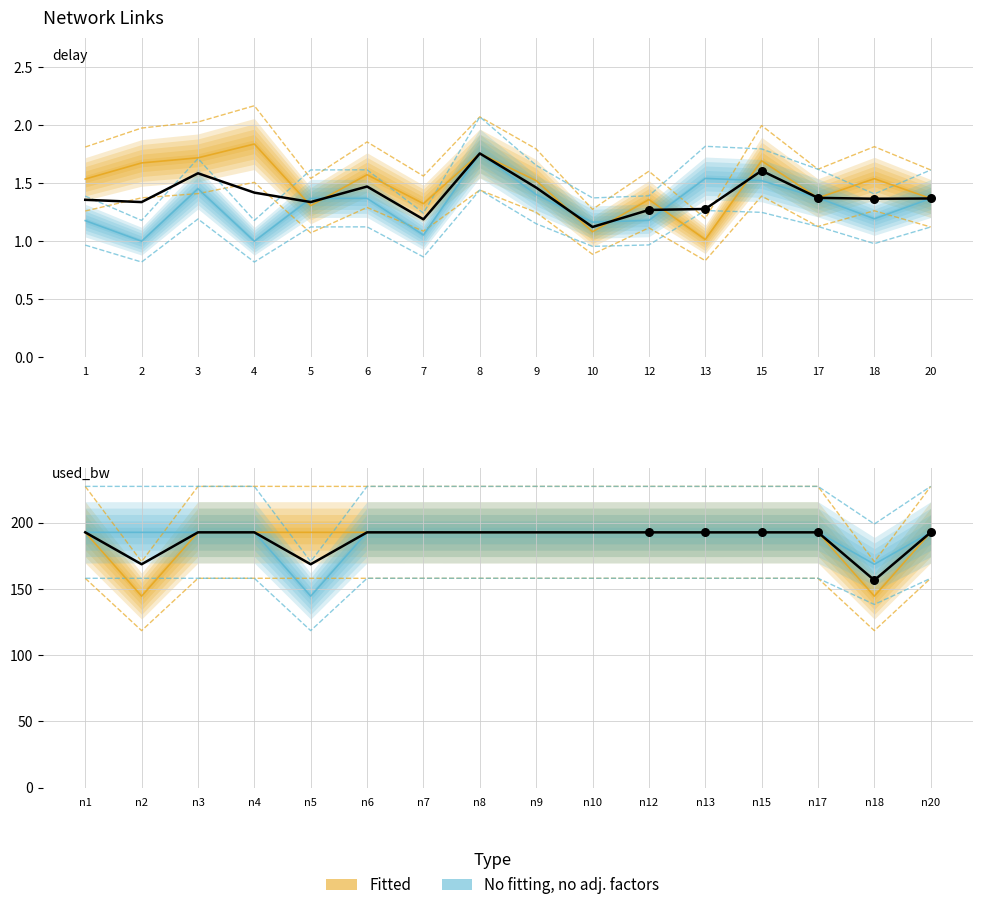

Which series contains the lowest Y value?

delay_nofitting